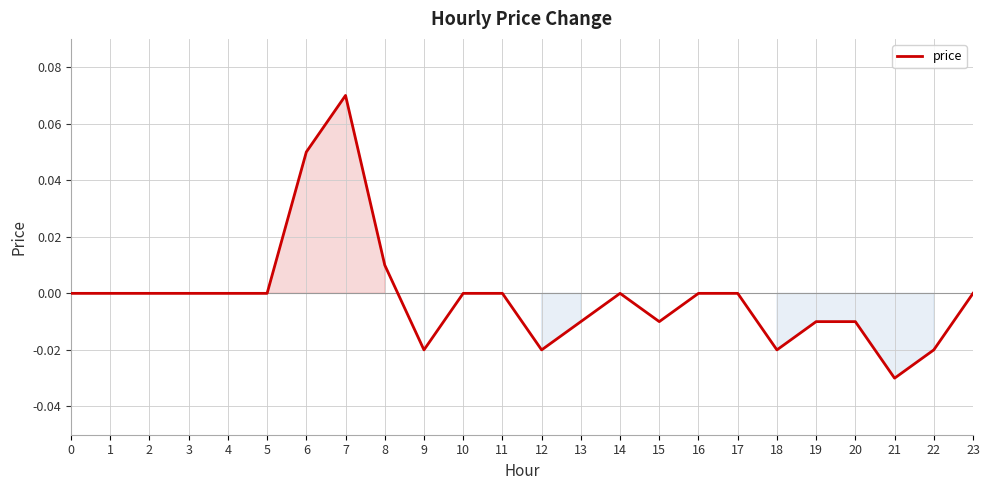

Count the number of categories in the chart.

24